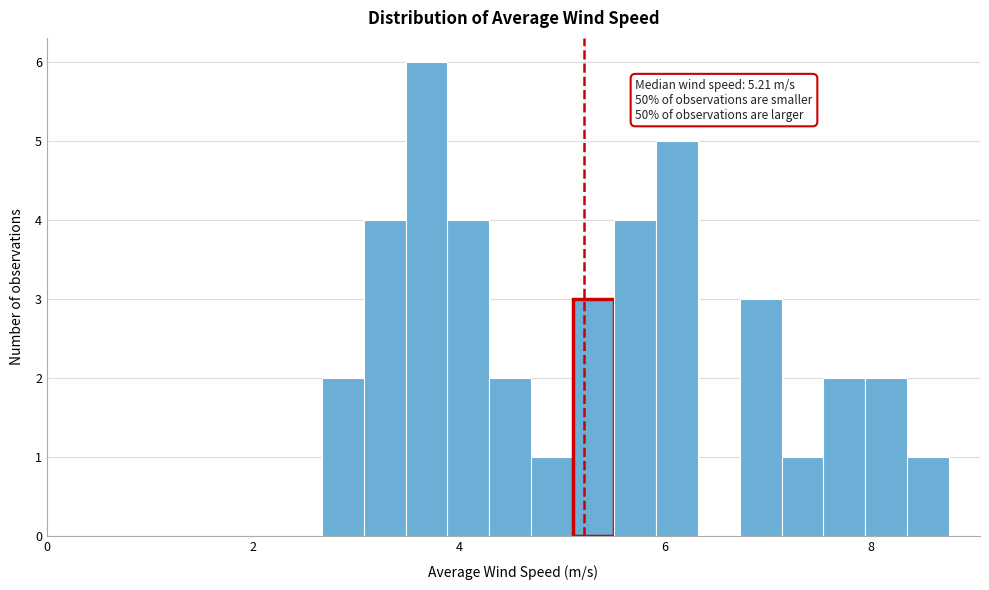

Around what value on the x-axis is the tallest bar? Give the approximate position of its centre, as read against the axis.

3.6